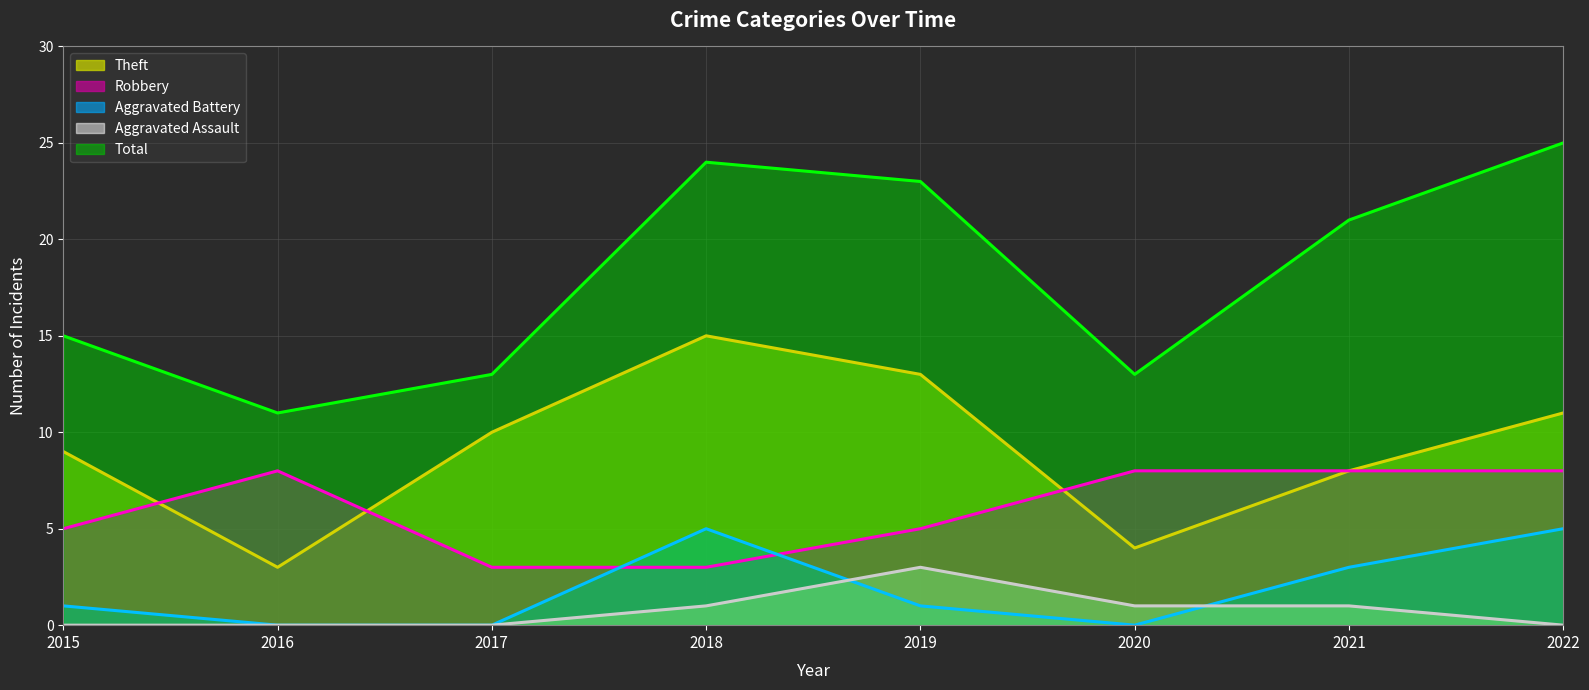

What is the spread (max minus min) of values at 2021?

20